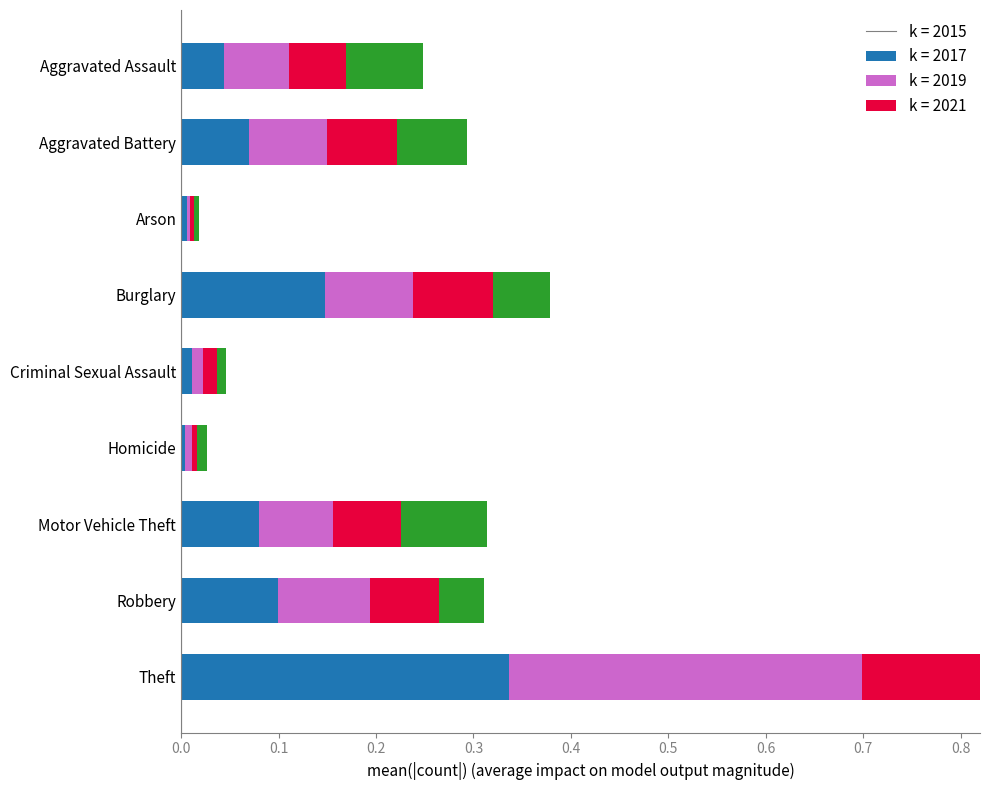

How many groups of bars are there?

9